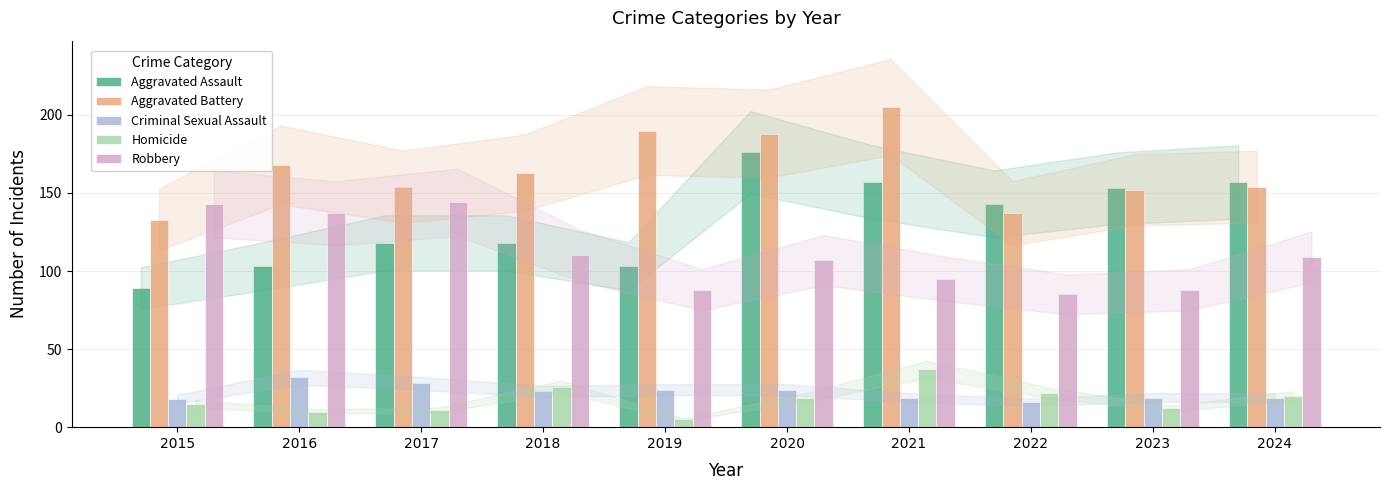

How many bars are there in total?

50